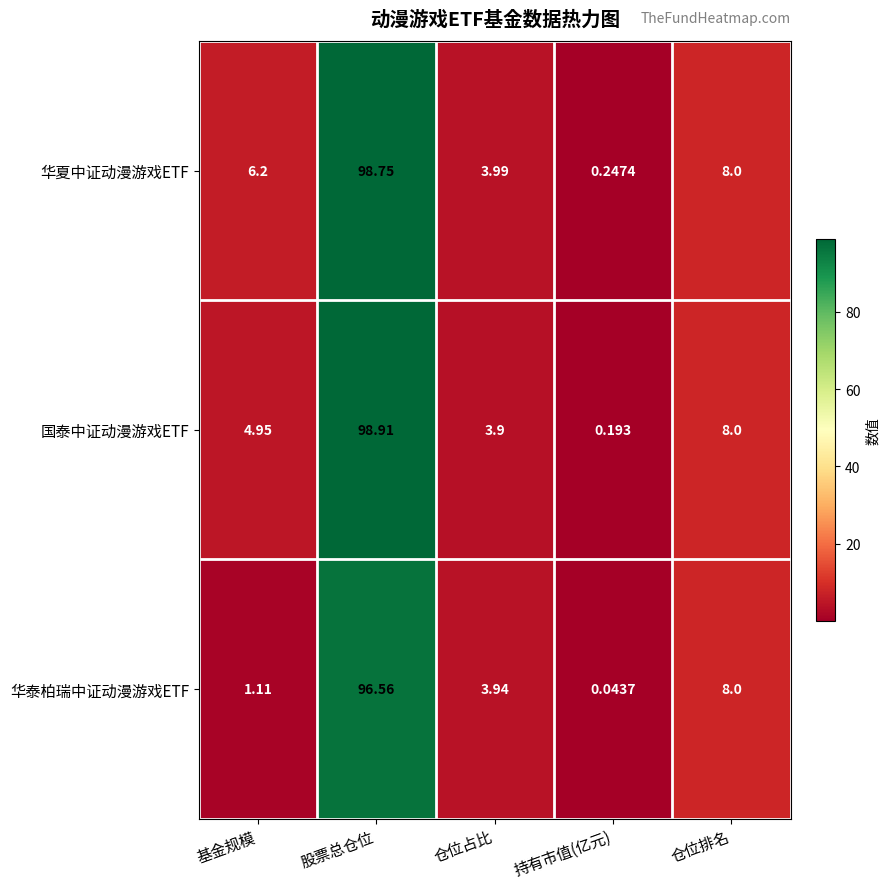

At which label does 国泰中证动漫游戏ETF first exceed 4?

基金规模